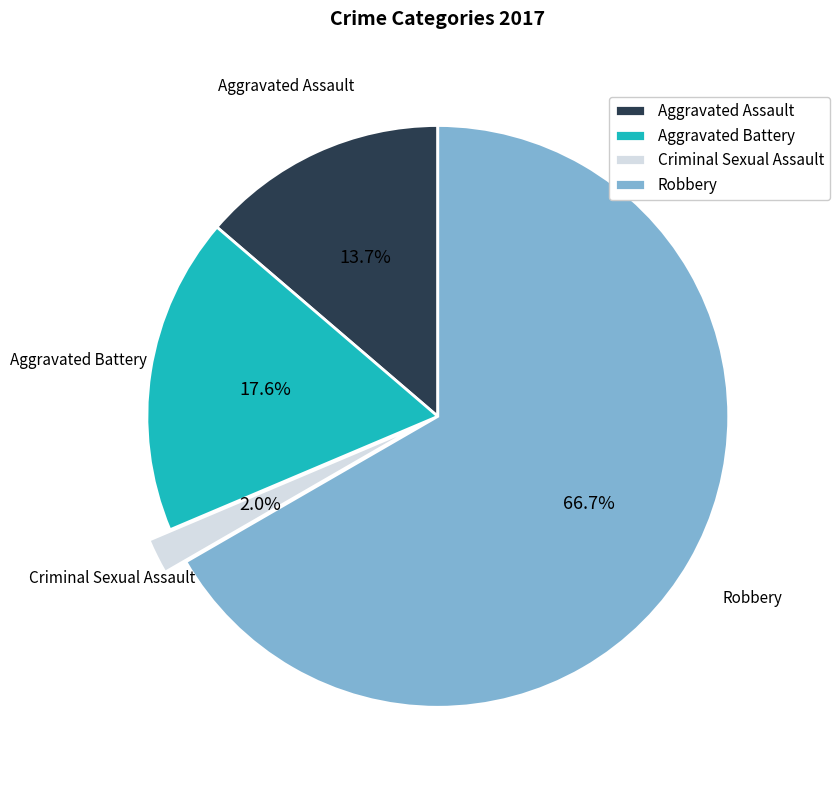

Which slice is the largest?

Robbery